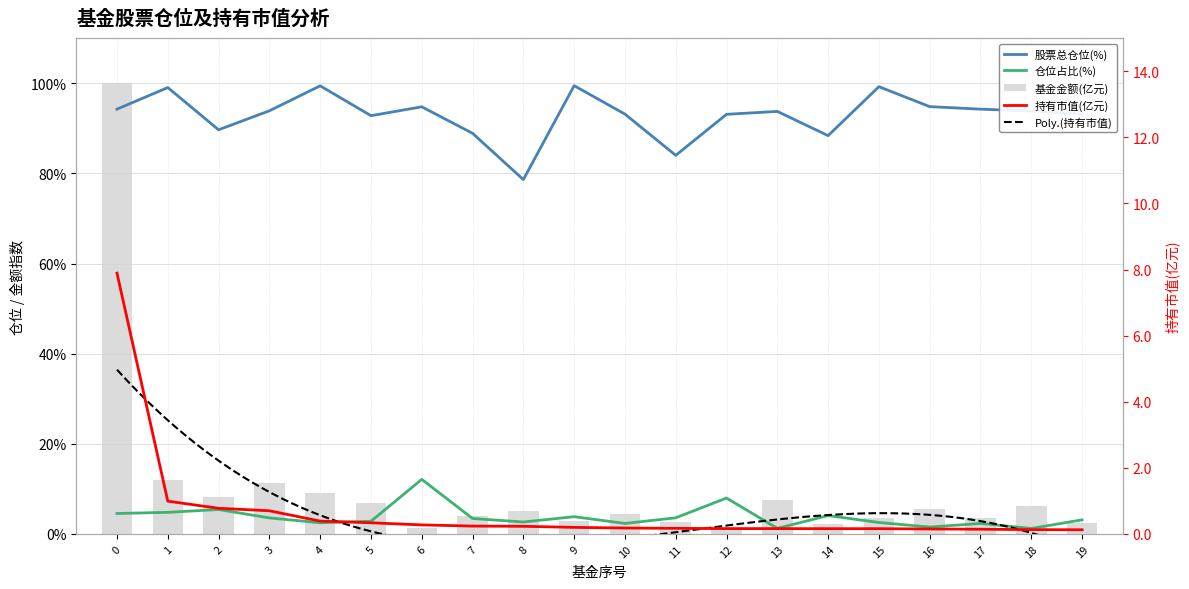

How many data points in 仓位占比(%) are less than 3?

9